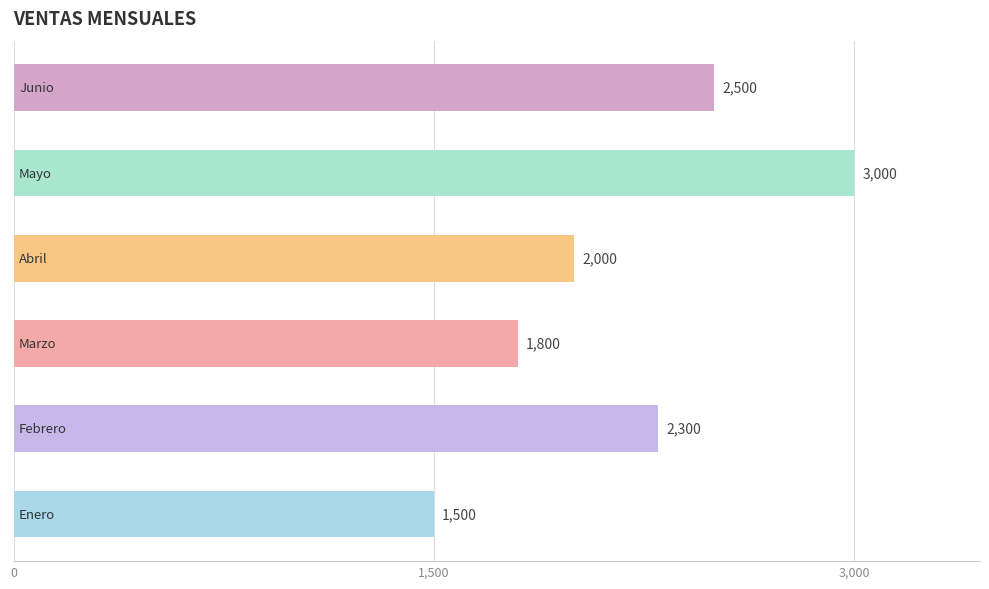

What is the minimum value shown in the chart?

1500